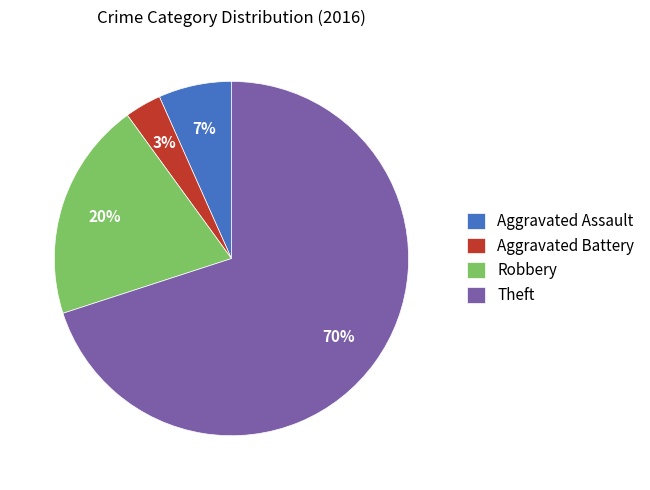

Count the number of slices in the pie.

4